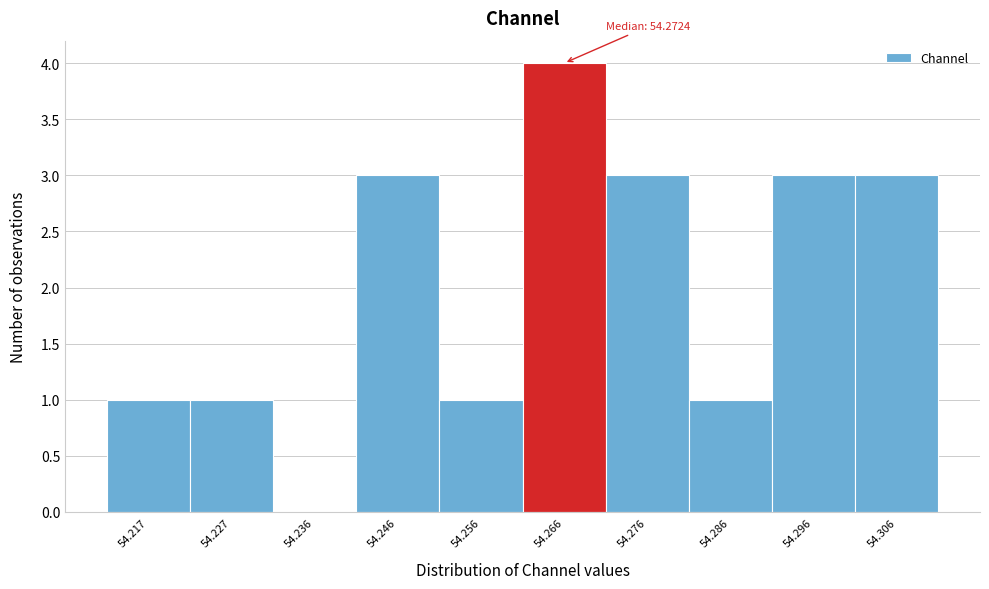

Reading left to right, what are all the values shown in this chart?

54.217=1	54.227=1	54.236=0	54.246=3	54.256=1	54.266=4	54.276=3	54.286=1	54.296=3	54.306=3